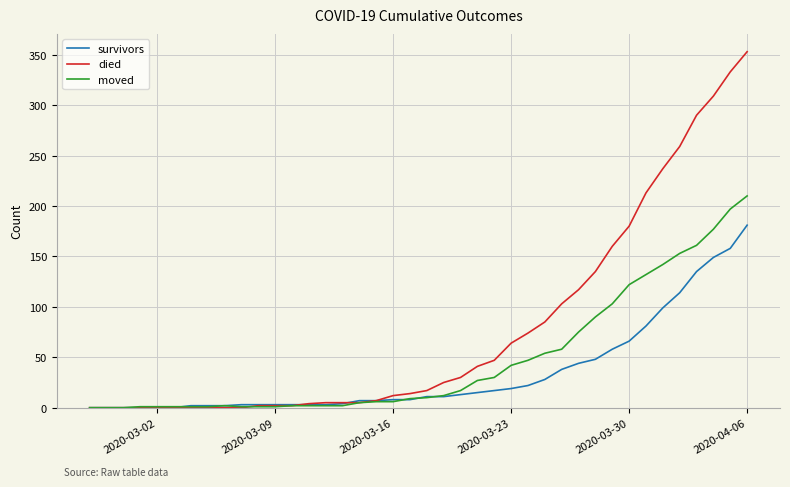

List the series in order of their overall mean, lowest first.

survivors, moved, died